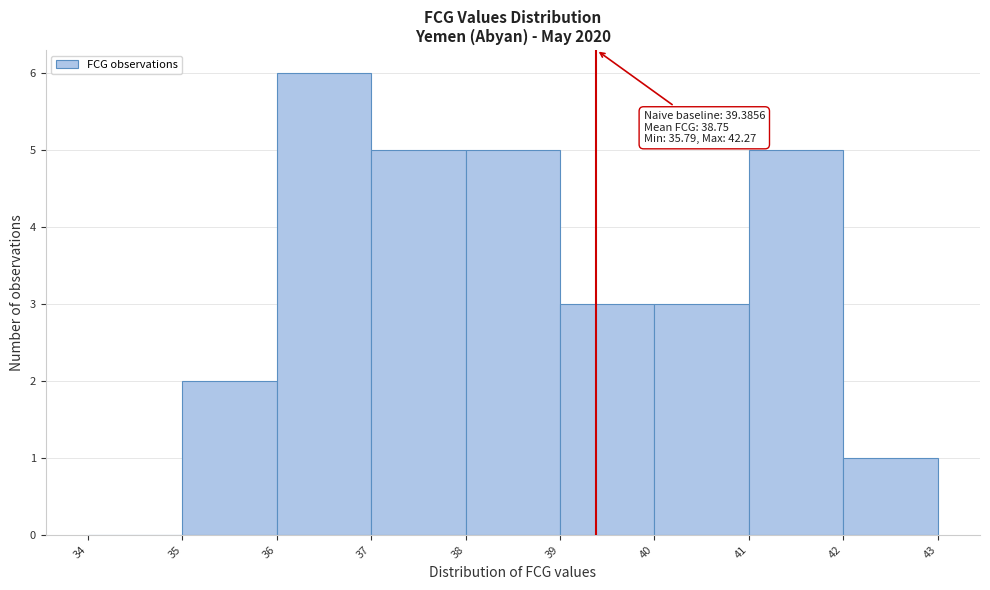

Which range on the x-axis has the tallest bar?

36 to 37